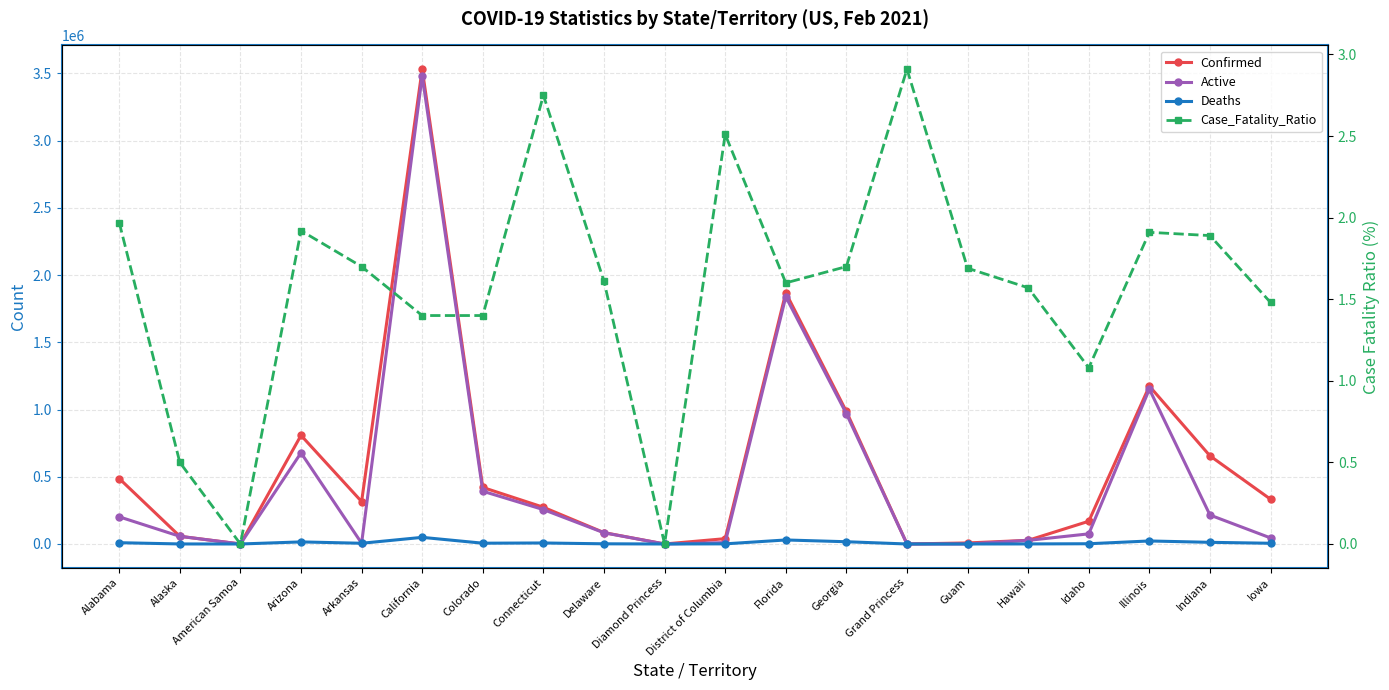

Is the value of Deaths at Connecticut greater than the value of Confirmed at Illinois?

No